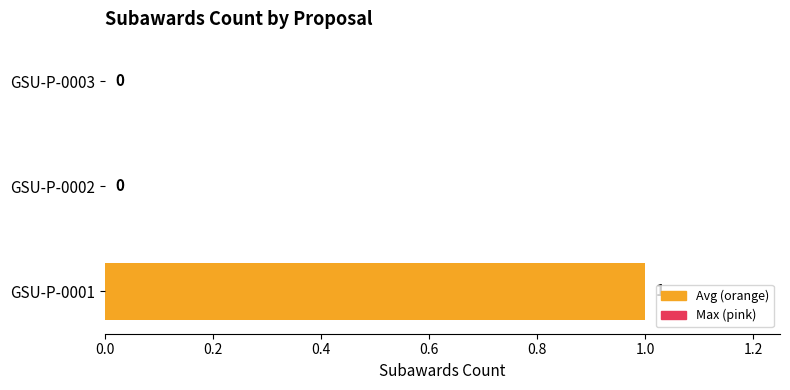

How many values are between 0 and 1?

3